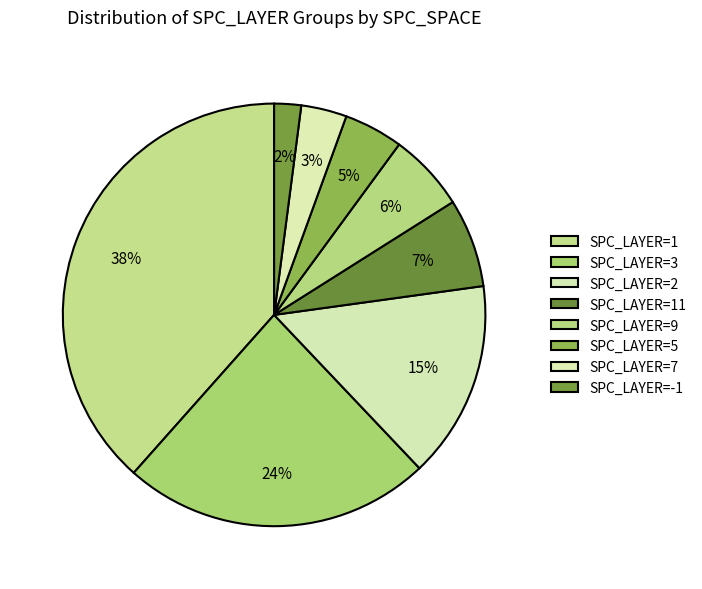

Which category has the smallest portion of the pie?

SPC_LAYER=-1